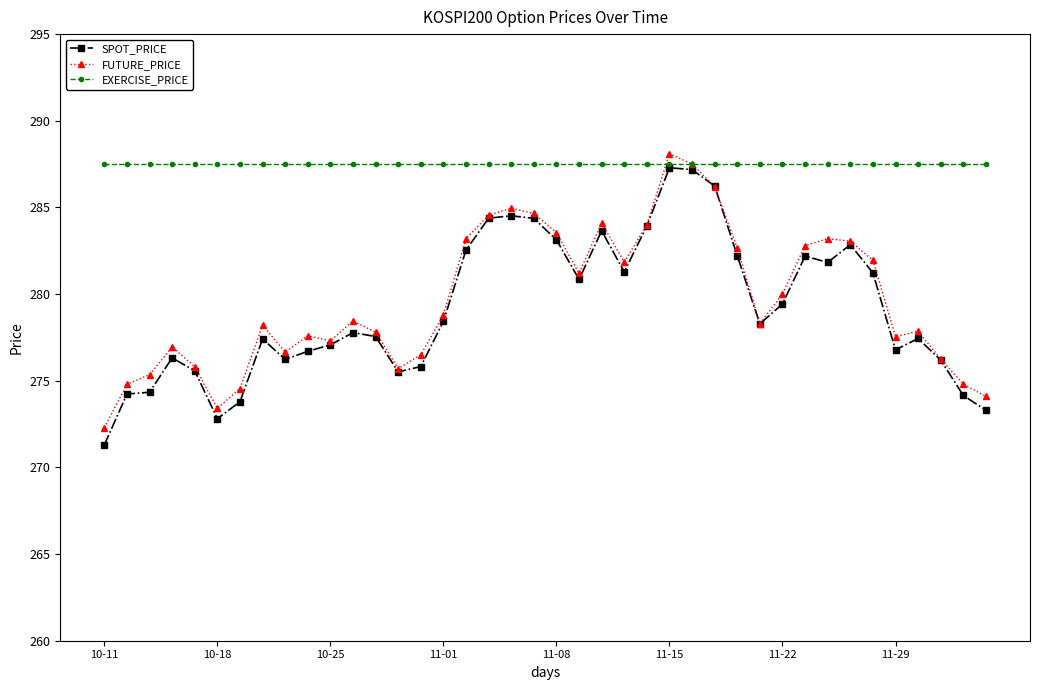

How many values in the SPOT_PRICE series are below 278?

20